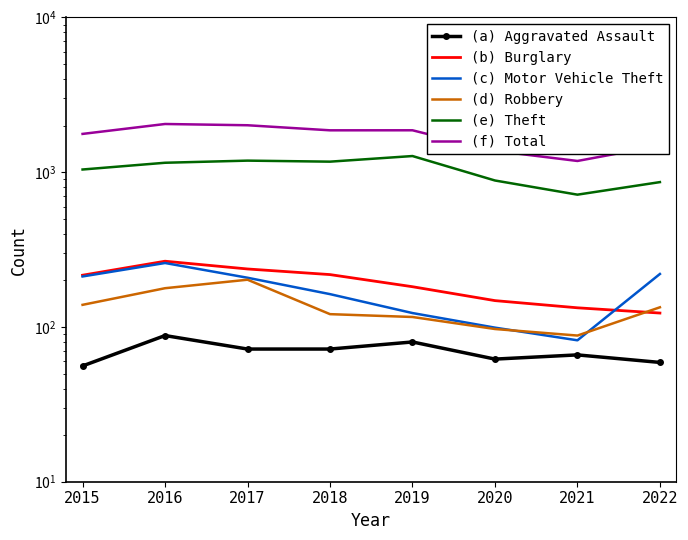

True or false: (d) Robbery and (a) Aggravated Assault intersect in this chart.

False